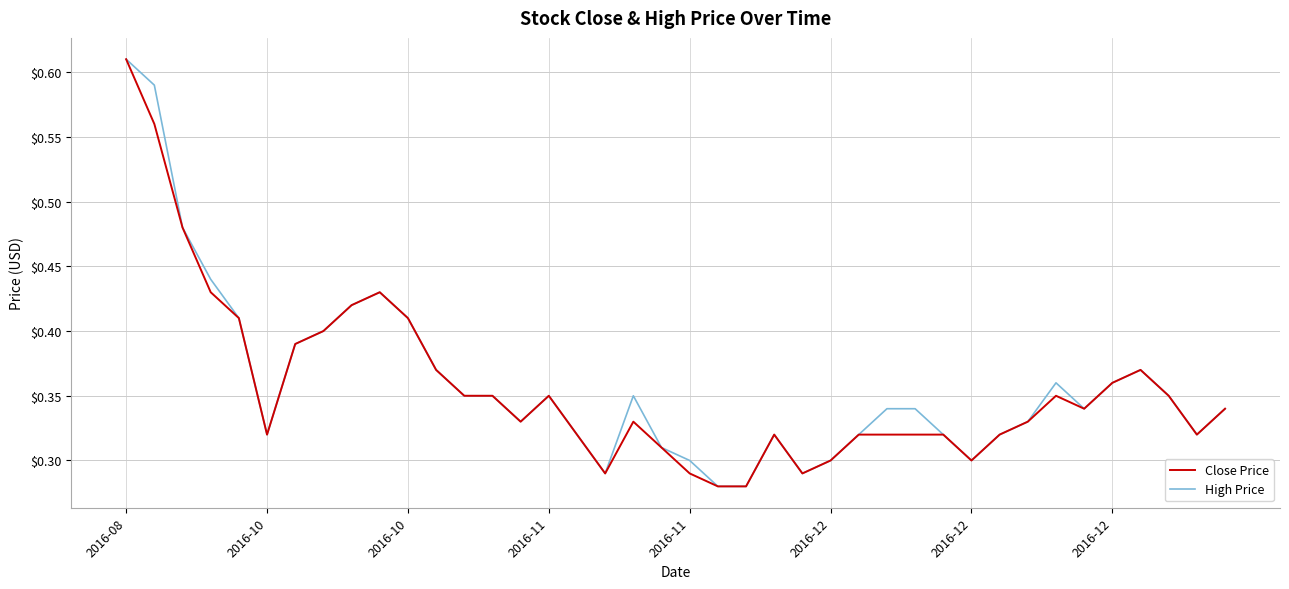

How many lines are shown in the chart?

2